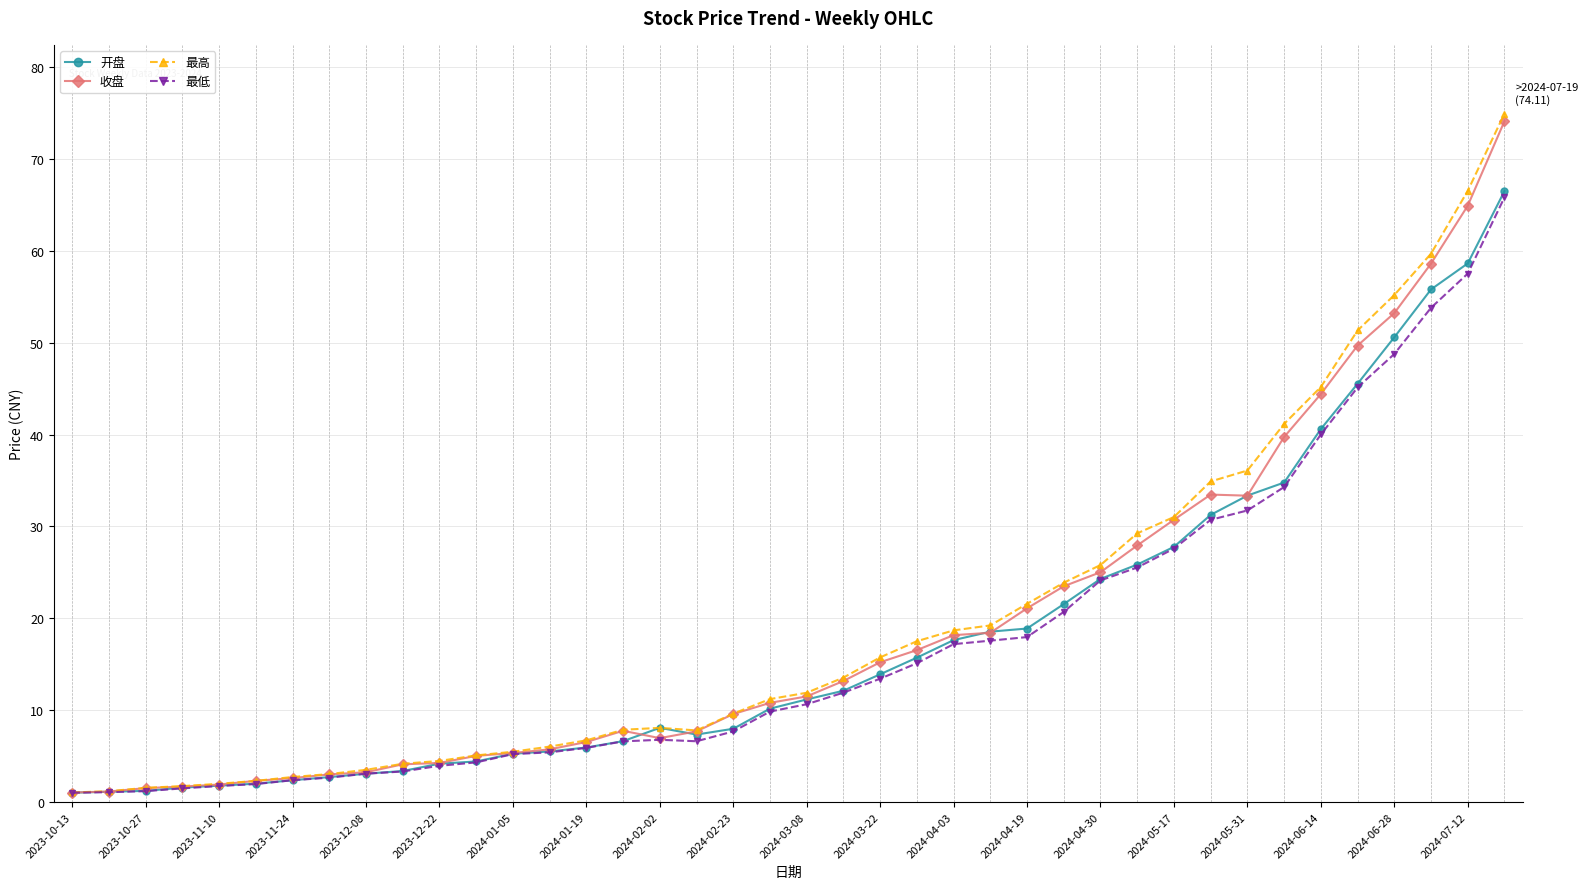

What is the maximum value shown in the chart?

74.9